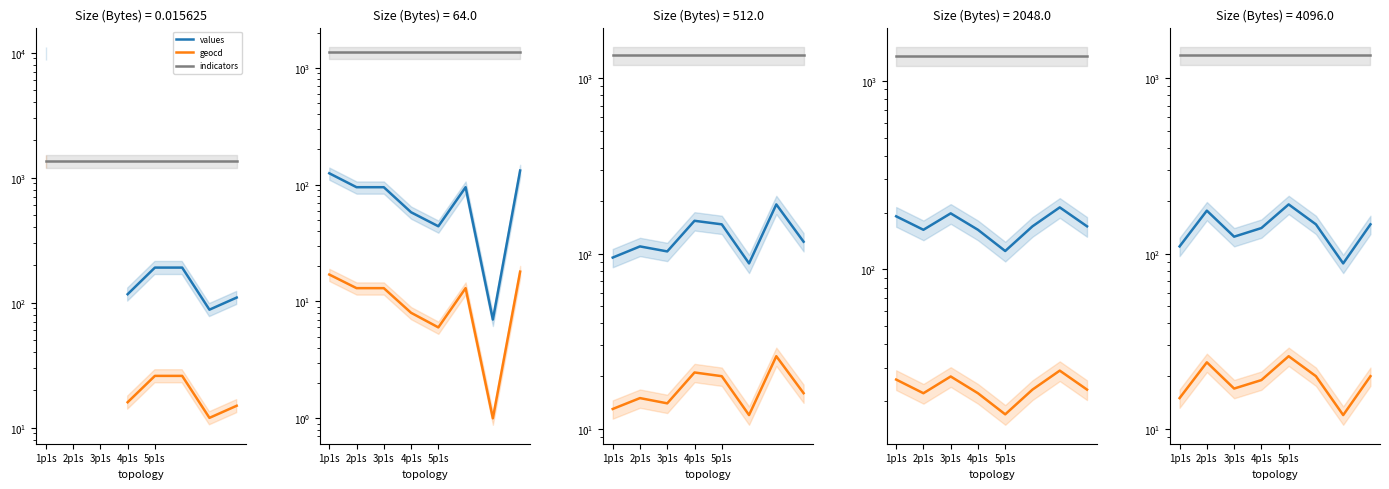

Where is the first local minimum for values?

3p1s